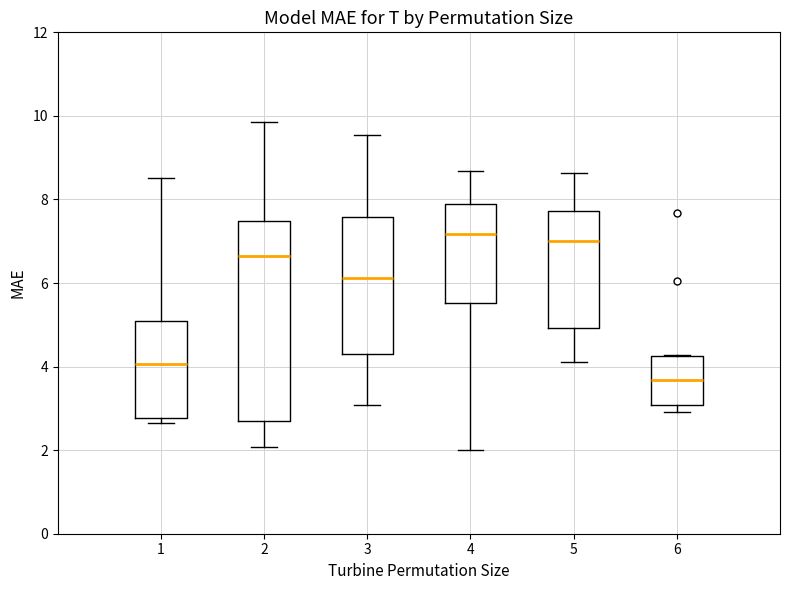

Which box is the tallest, from its lower edge to its upper edge?

2